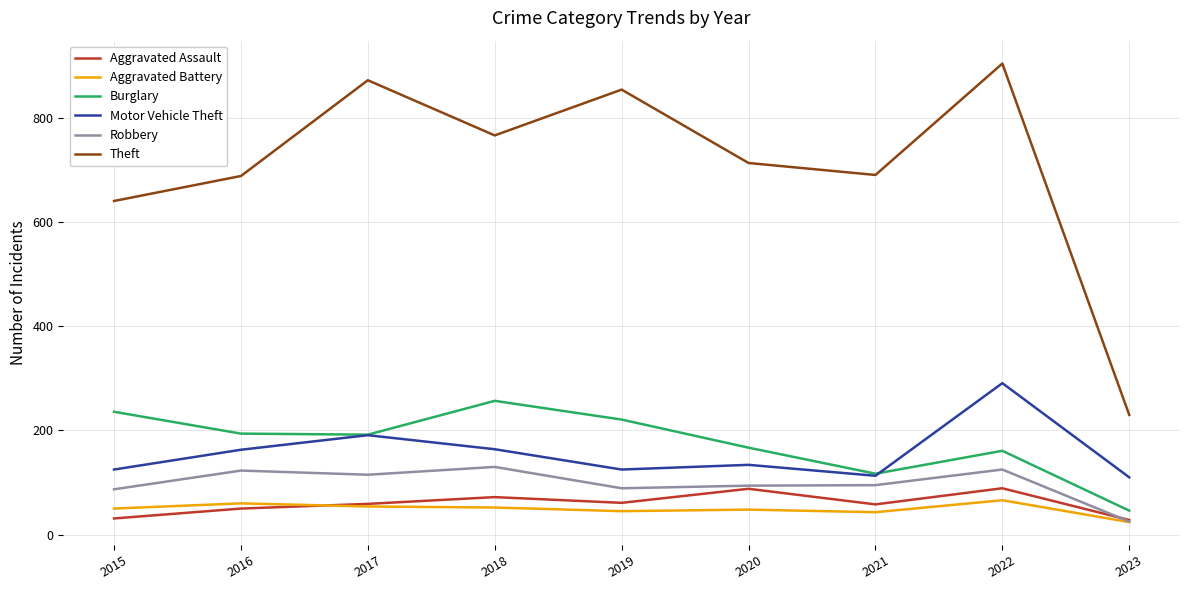

True or false: Theft and Burglary cross at least once.

False